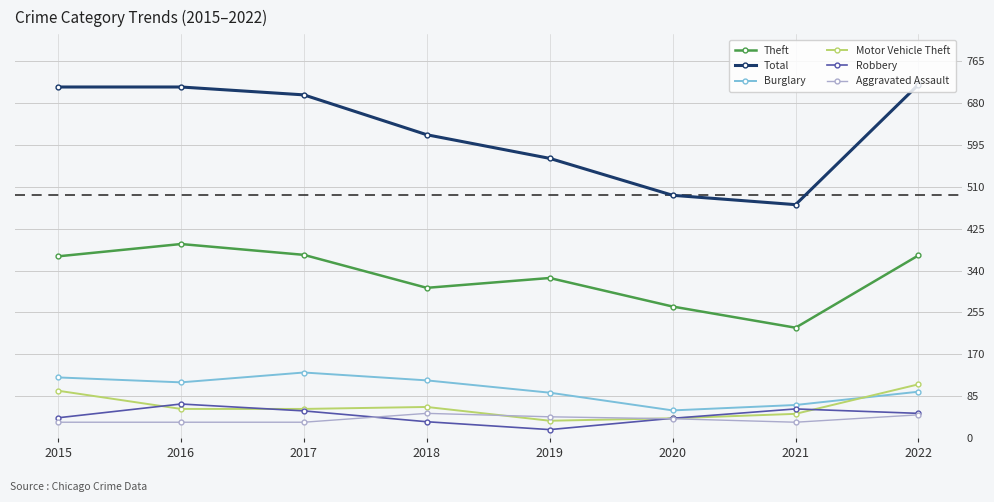

Is it true that Robbery equals 83 at 2022?

False